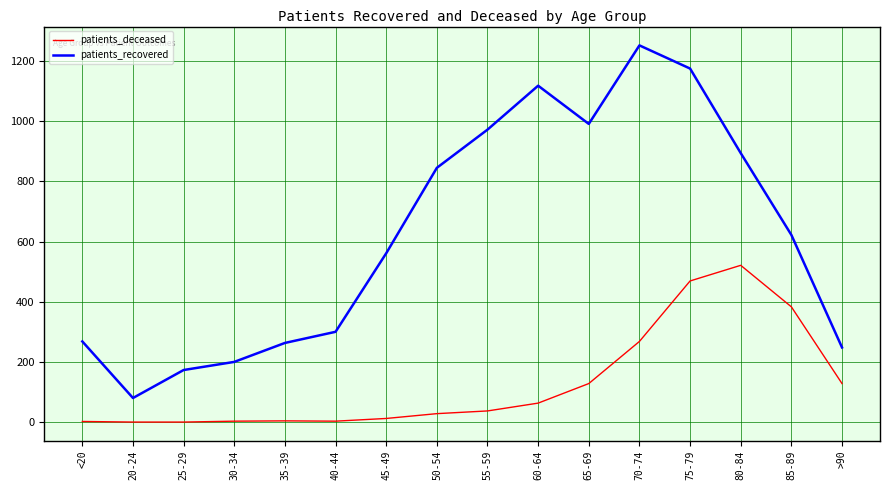

How many distinct data groups are displayed?

2